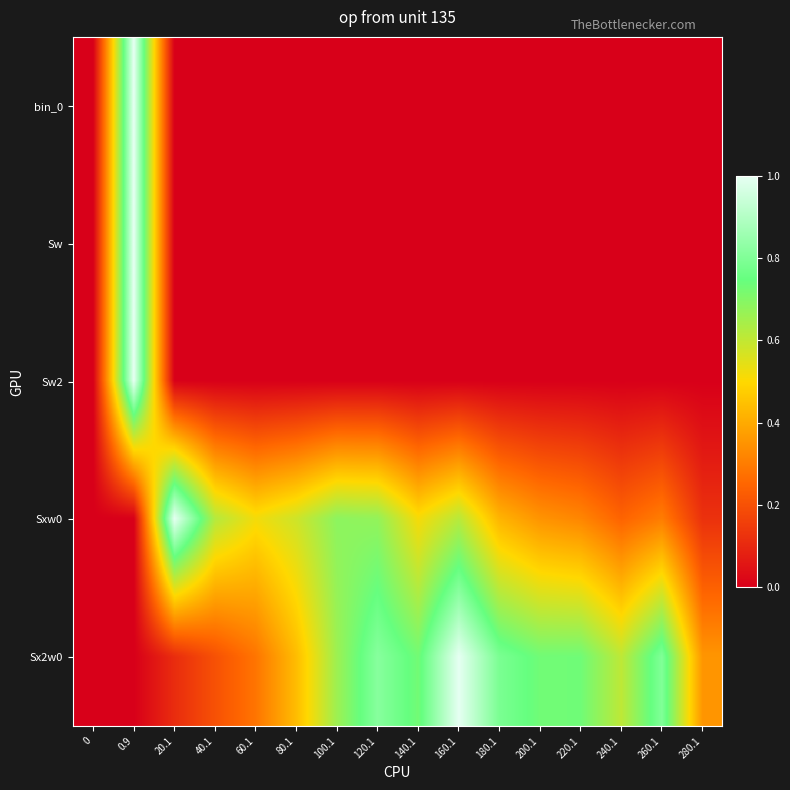

Reading right to left, extract all data points from this chart.

bin_0: 280.1=0.0	260.1=0.0	240.1=0.0	220.1=0.0	200.1=0.0	180.1=0.0	160.1=0.0	140.1=0.0	120.1=0.0	100.1=0.0	80.1=0.0	60.1=0.0	40.1=0.0	20.1=0.0	0.9=1.0	0=0.0
Sw: 280.1=0.0	260.1=0.0	240.1=0.0	220.1=0.0	200.1=0.0	180.1=0.0	160.1=0.0	140.1=0.0	120.1=0.0	100.1=0.0	80.1=0.0	60.1=0.0	40.1=0.0	20.1=0.0	0.9=1.0	0=0.0
Sw2: 280.1=0.0	260.1=0.0	240.1=0.0	220.1=0.0	200.1=0.0	180.1=0.0	160.1=0.0	140.1=0.0	120.1=0.0	100.1=0.0	80.1=0.0	60.1=0.0	40.1=0.0	20.1=0.0	0.9=1.0	0=0.0
Sxw0: 280.1=0.1	260.1=0.3	240.1=0.2	220.1=0.3	200.1=0.4	180.1=0.4	160.1=0.6	140.1=0.5	120.1=0.7	100.1=0.7	80.1=0.6	60.1=0.5	40.1=0.6	20.1=1.0	0.9=0.0	0=0.0
Sx2w0: 280.1=0.4	260.1=0.8	240.1=0.6	220.1=0.7	200.1=0.7	180.1=0.8	160.1=1.0	140.1=0.7	120.1=0.8	100.1=0.7	80.1=0.4	60.1=0.3	40.1=0.2	20.1=0.1	0.9=0.0	0=0.0